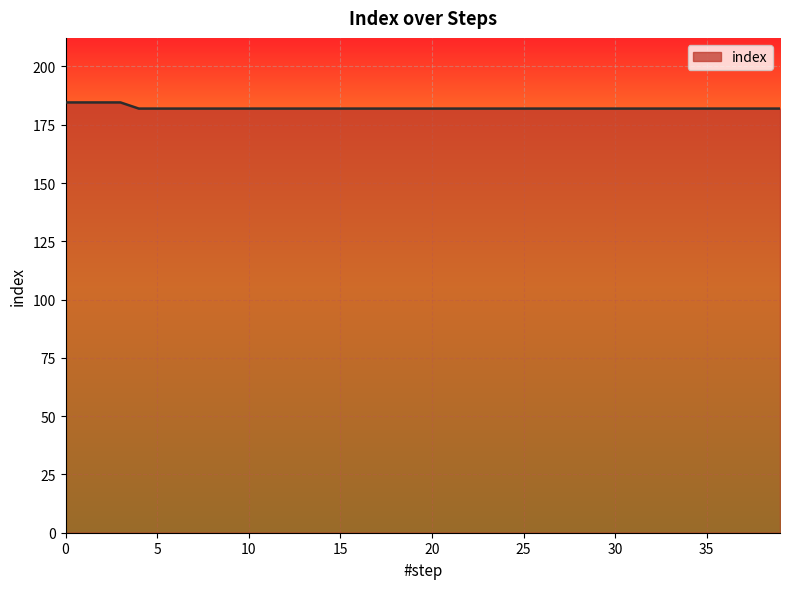

Does the chart have visible grid lines?

Yes